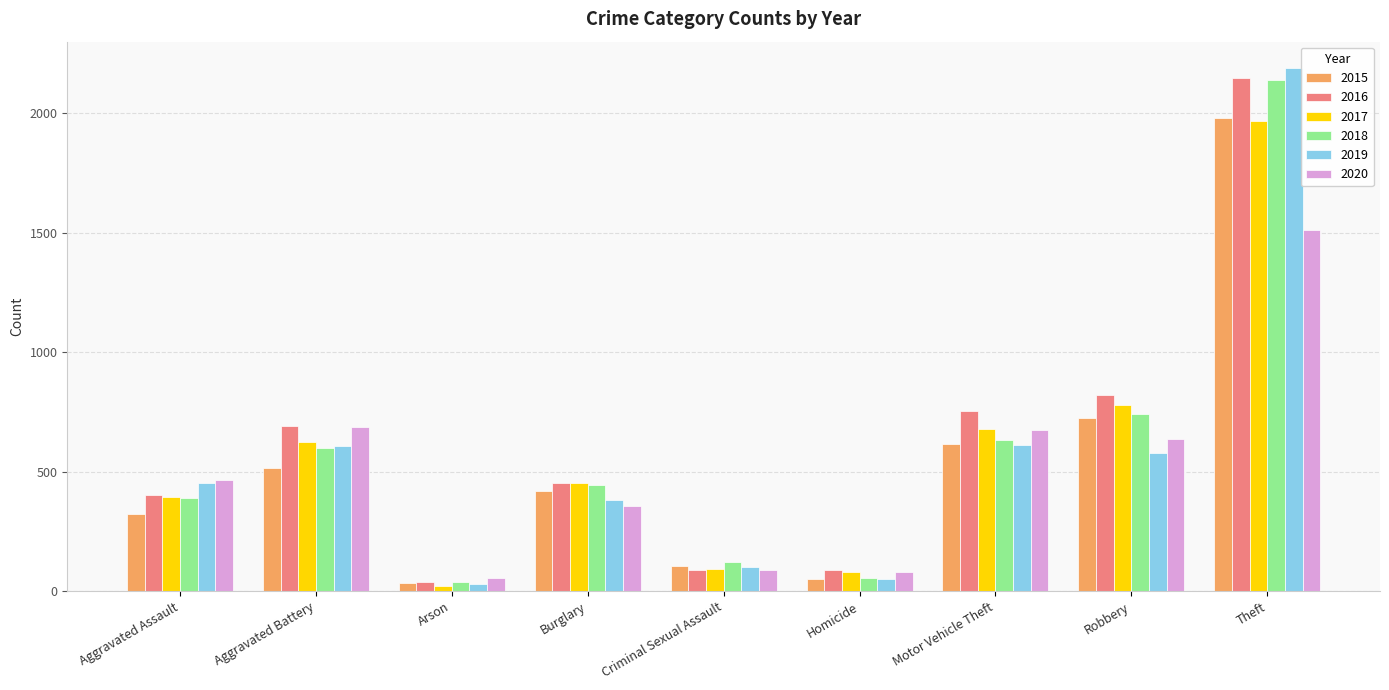

How many bars are there in total?

54